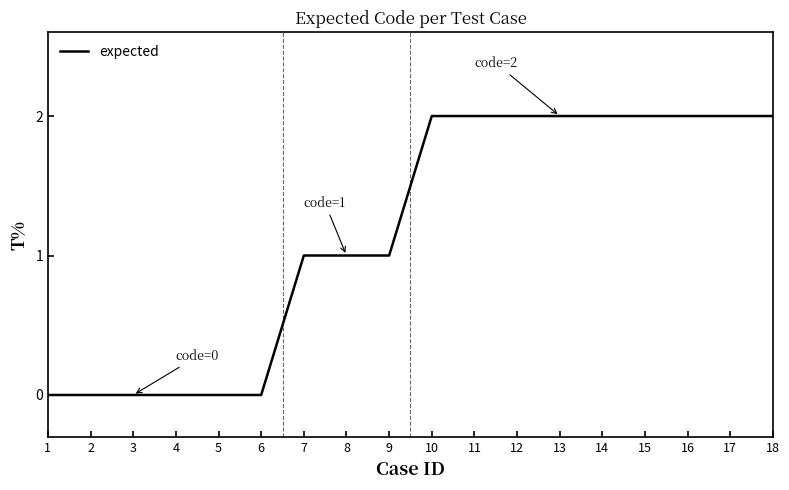

Does the chart have visible grid lines?

No